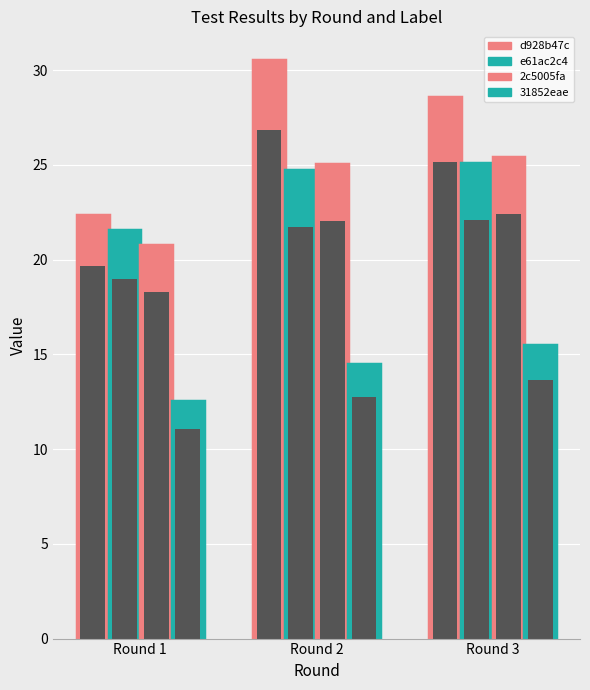

Between Round 2 and Round 3, which is larger?

Round 2